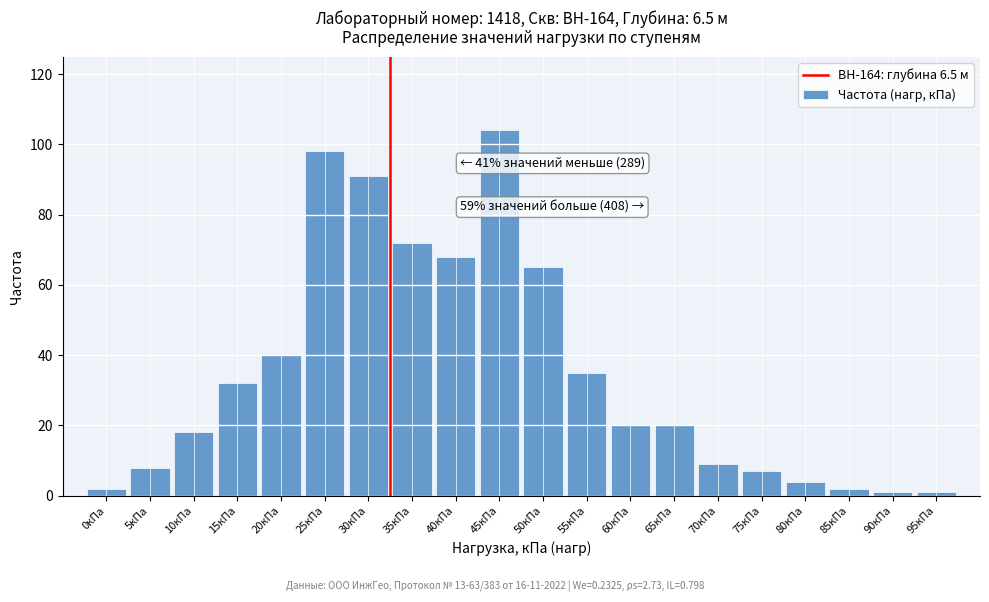

Reading left to right, list all the values displayed in this chart.

0кПа=2	5кПа=8	10кПа=18	15кПа=32	20кПа=40	25кПа=98	30кПа=91	35кПа=72	40кПа=68	45кПа=104	50кПа=65	55кПа=35	60кПа=20	65кПа=20	70кПа=9	75кПа=7	80кПа=4	85кПа=2	90кПа=1	95кПа=1